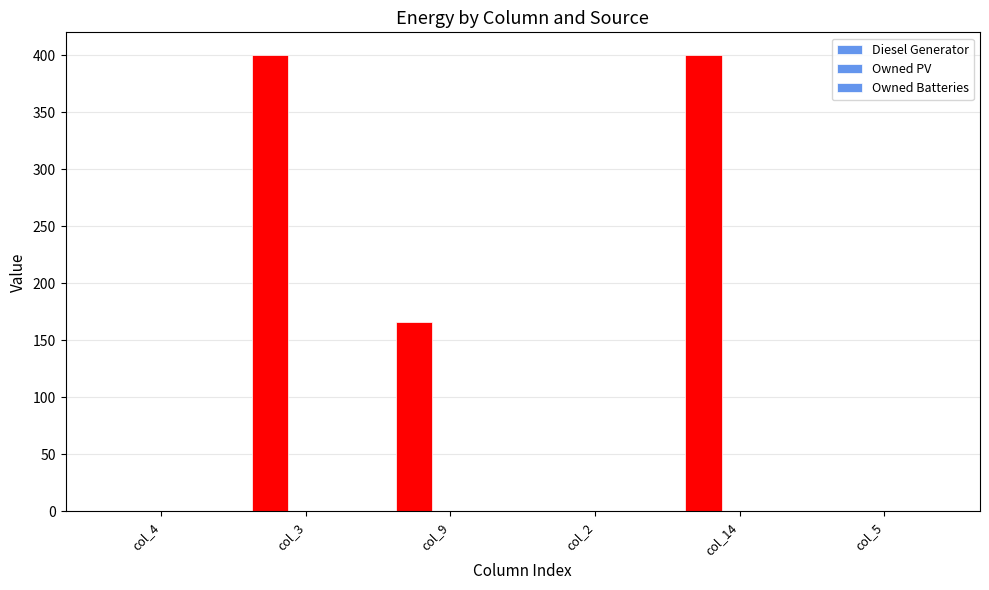

Reading left to right, list all the values displayed in this chart.

Diesel Generator: col_4=0	col_3=400	col_9=166	col_2=0	col_14=400	col_5=0
Owned PV: col_4=0	col_3=0	col_9=0	col_2=0	col_14=0	col_5=0
Owned Batteries: col_4=0	col_3=0	col_9=0	col_2=0	col_14=0	col_5=0